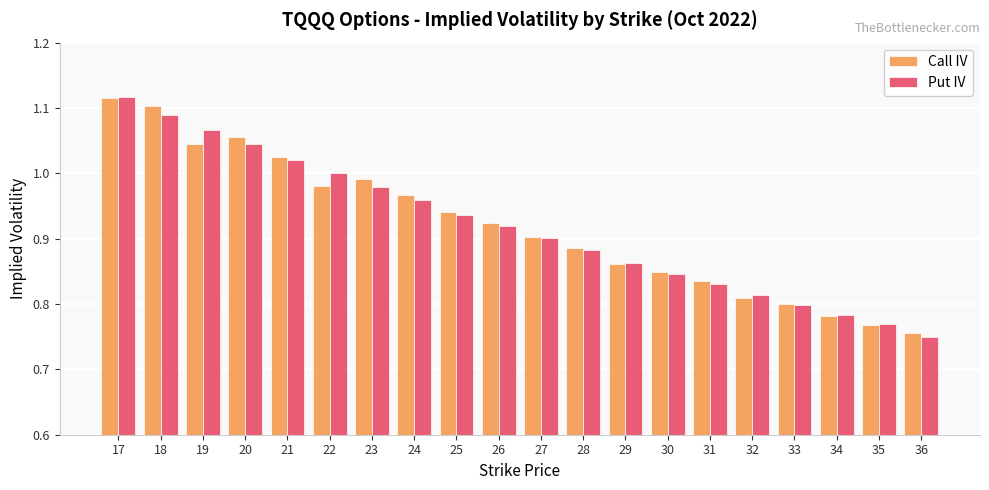

At which category does the chart reach its minimum across all series?

36